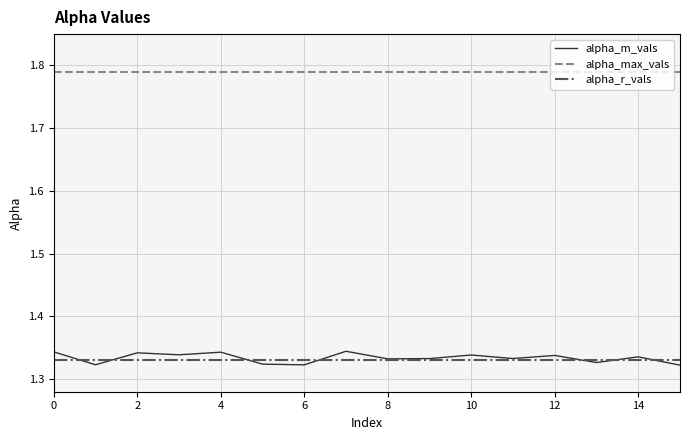

Which series has the widest spread of values?

alpha_m_vals